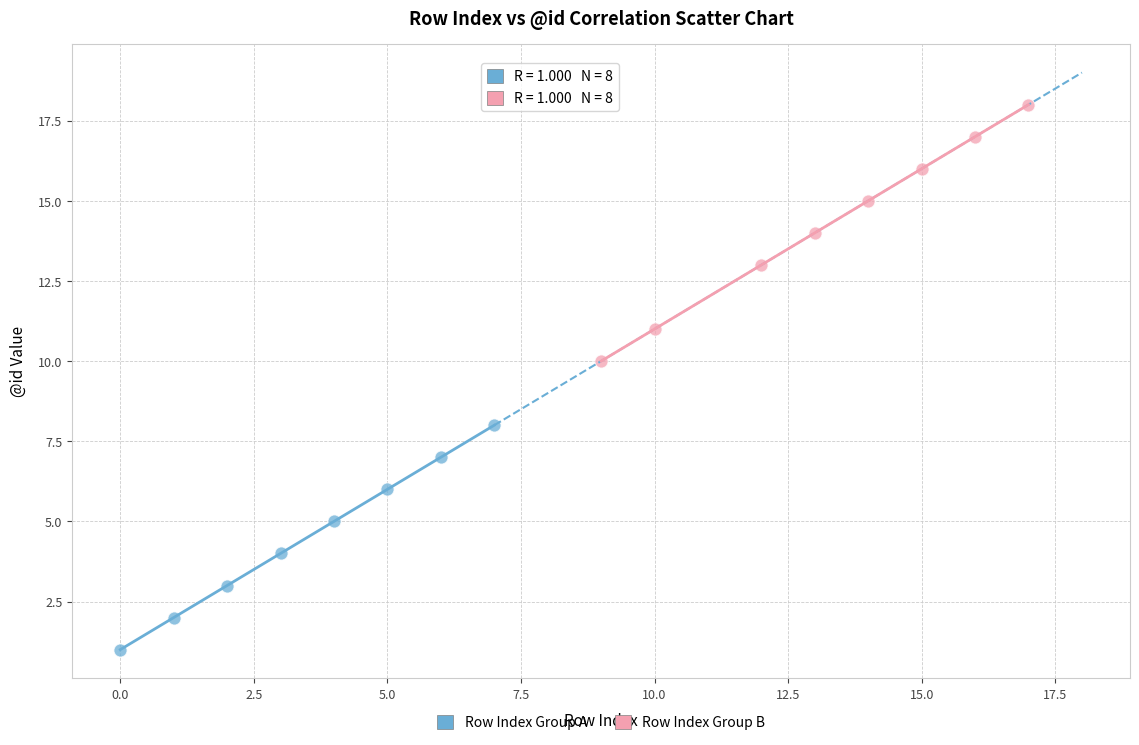

Which series contains the lowest Y value?

Row Index Group A